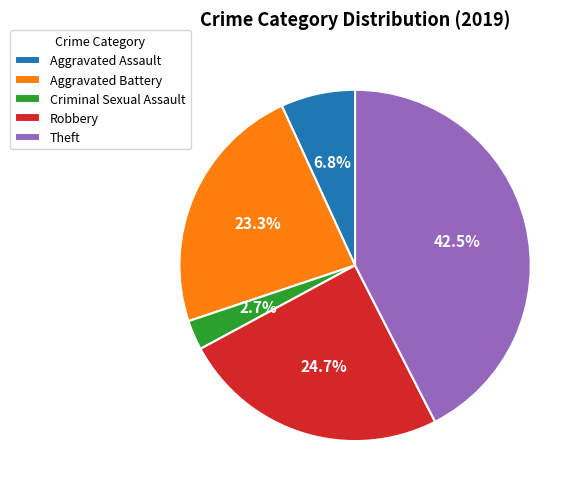

Which has a higher value, Criminal Sexual Assault or Aggravated Assault?

Aggravated Assault